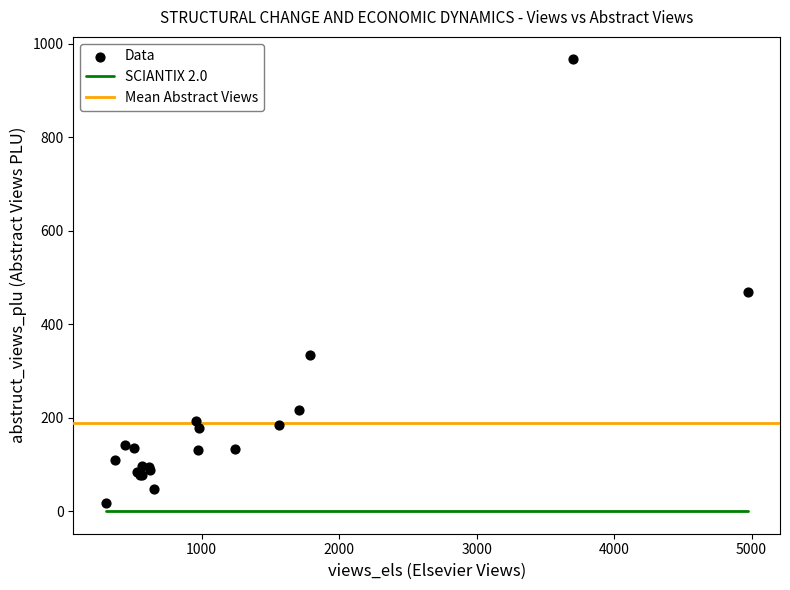

What Y value in the scatter plot is closest to 492?

469